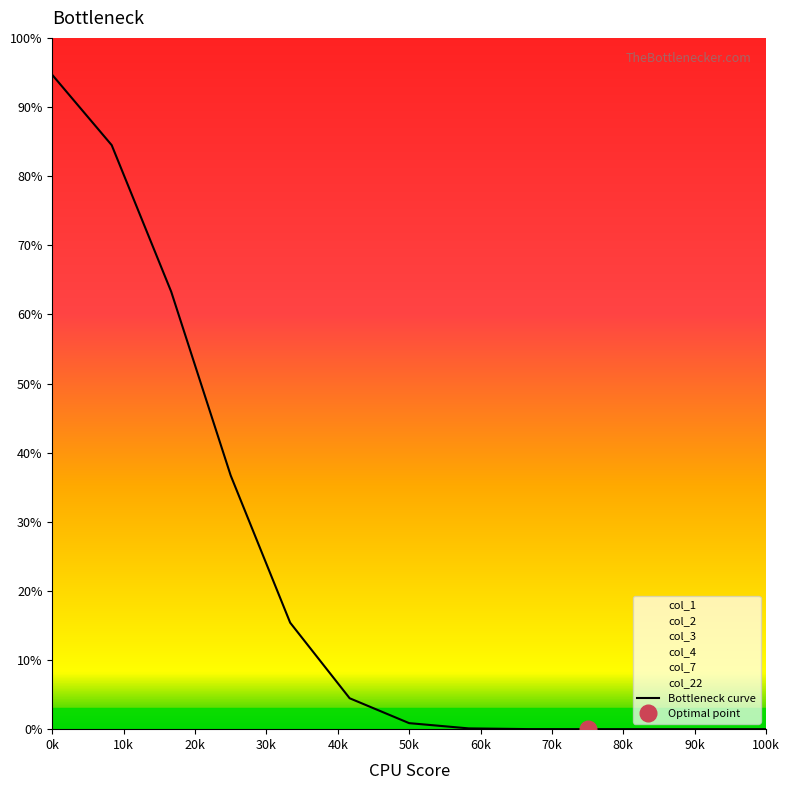

What is the sum of all values?

300.0